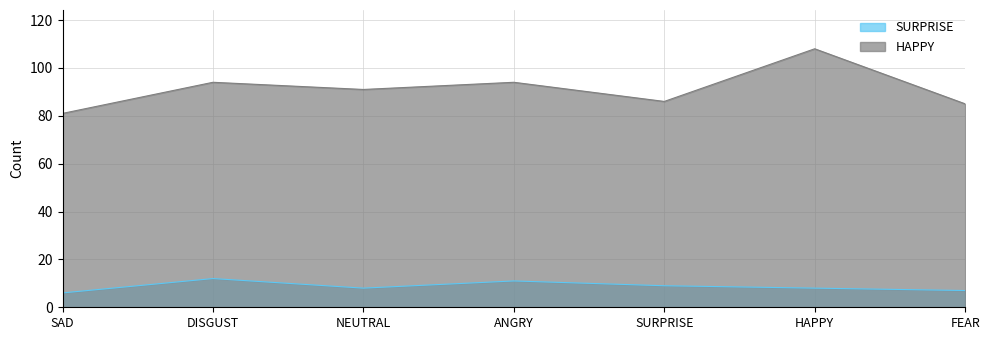

True or false: HAPPY and SURPRISE cross at least once.

False